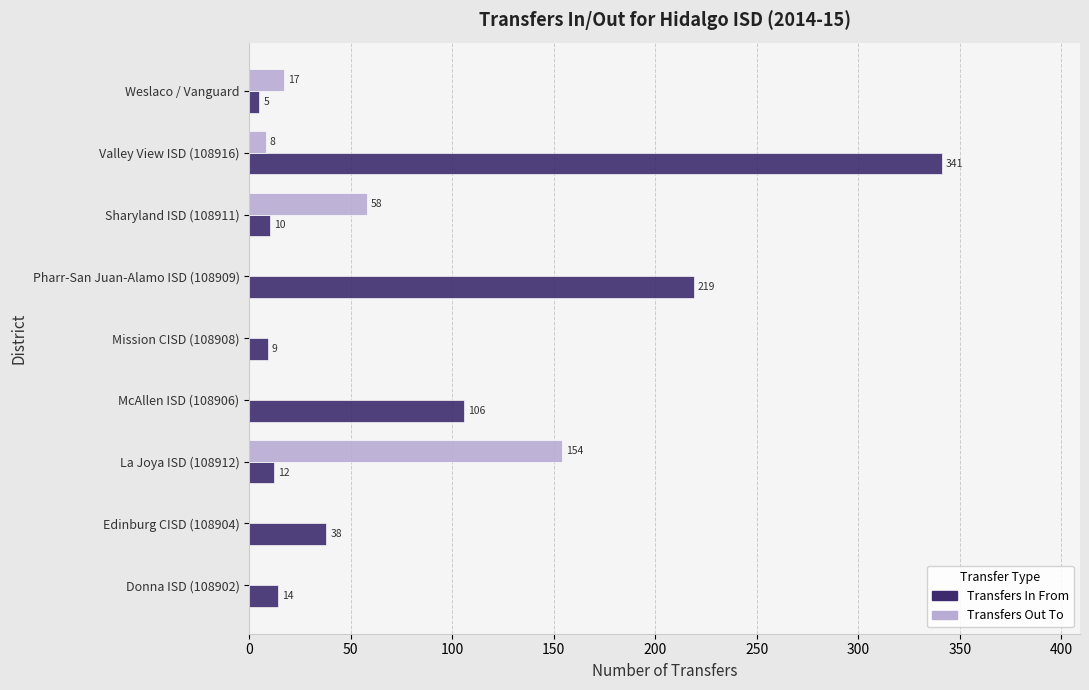

Between Sharyland ISD (108911) and Weslaco / Vanguard, which series saw the biggest shift?

Transfers Out To